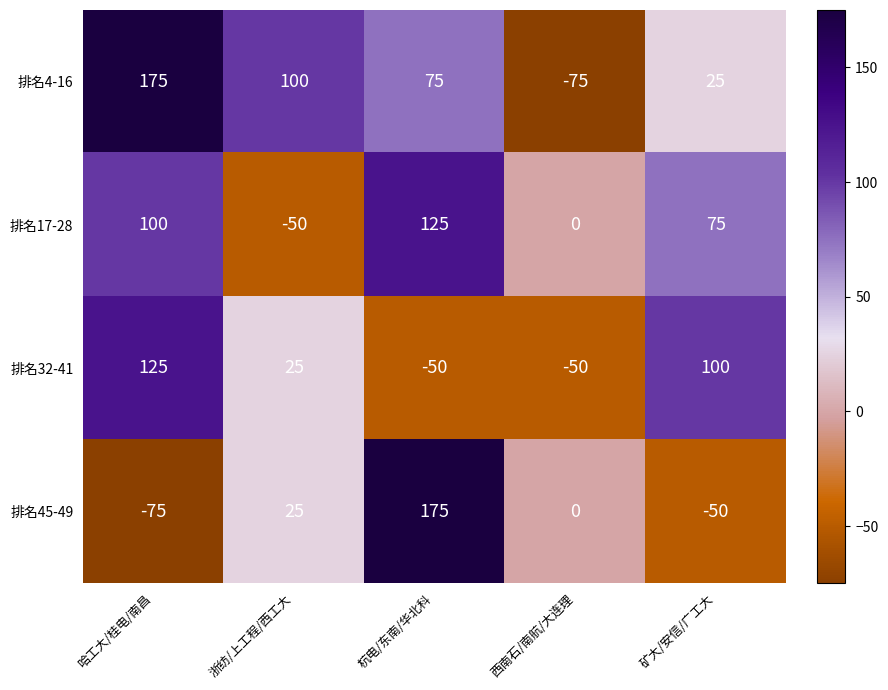

What is the spread (max minus min) of values at 浙纺/上工程/西工大?

150